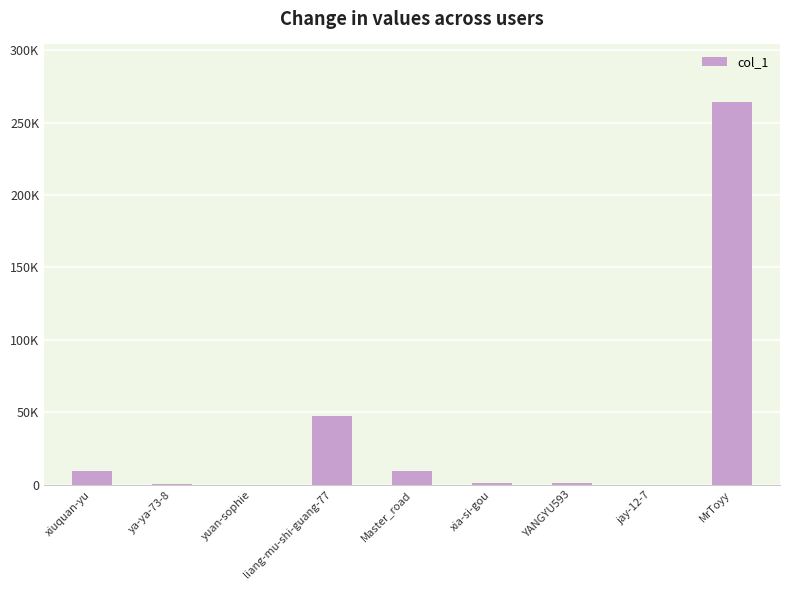

What value does the data have at ya-ya-73-8, to the nearest 100?

500